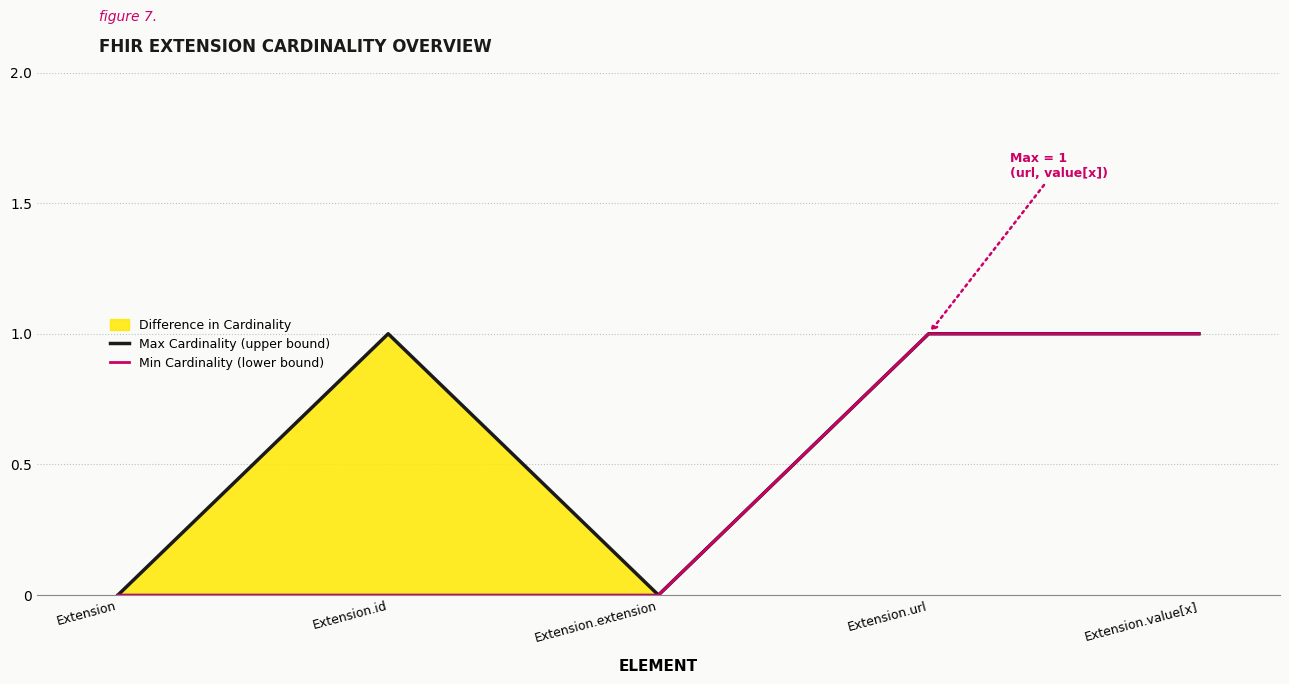

What is the highest value of the Min Cardinality (lower bound) series?

1